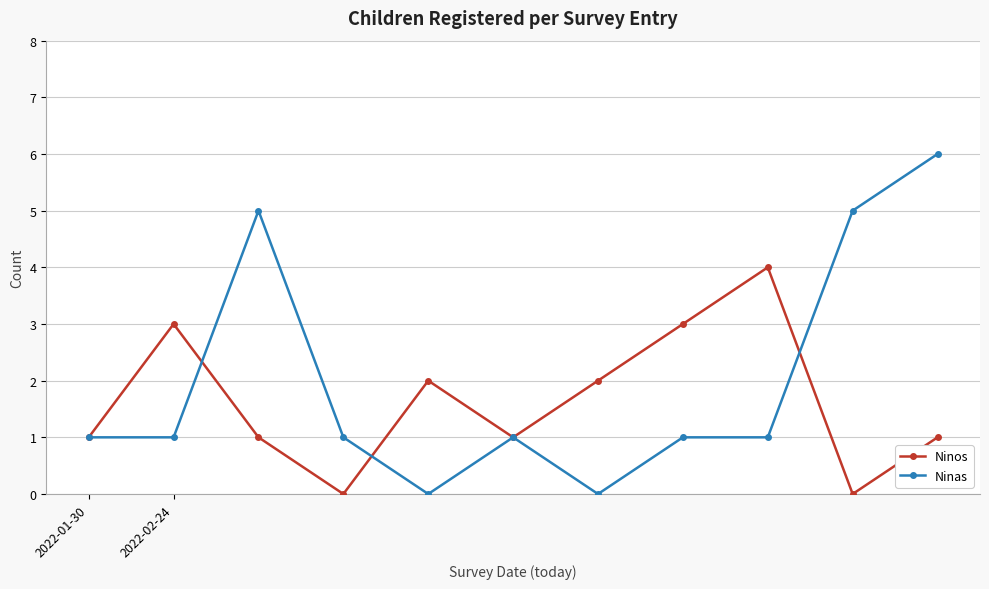

Rank the series by their maximum value, from highest to lowest.

Ninas, Ninos